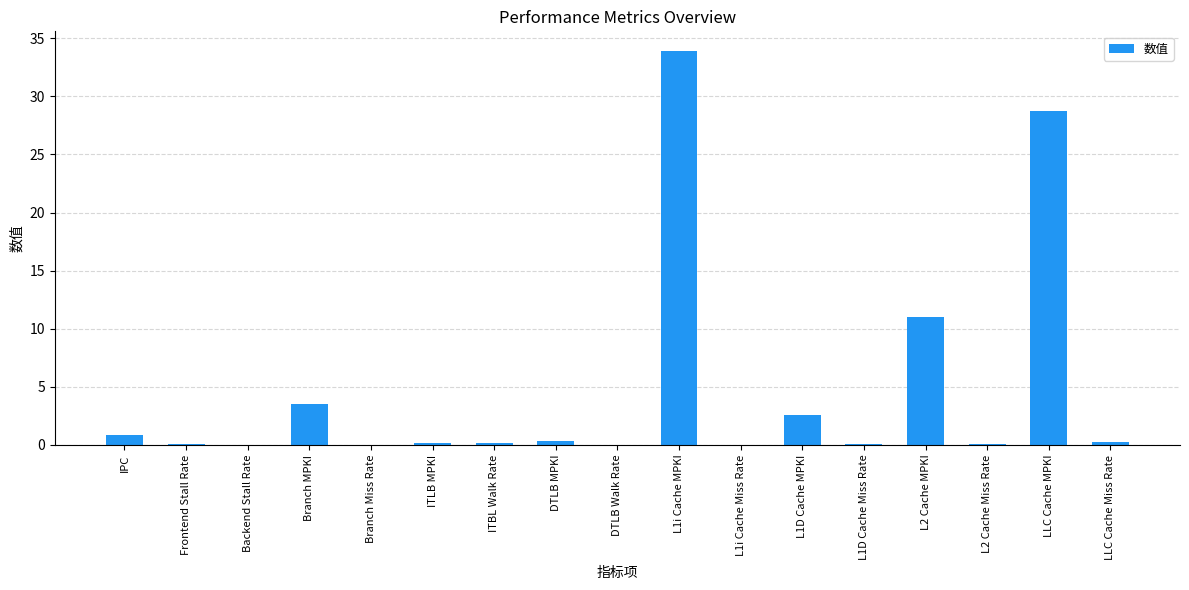

Approximately how many times larger is the value at Branch MPKI compared to L1D Cache MPKI?

1.3